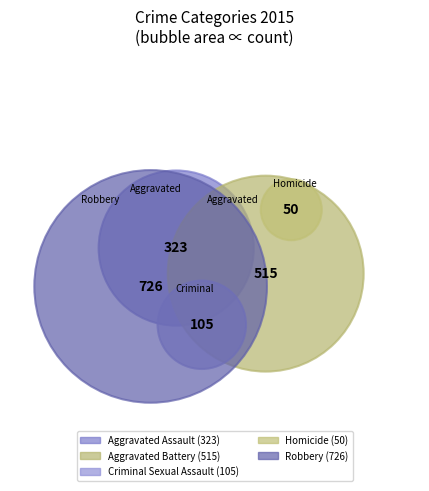

To the nearest percent, what is the combined percentage of Criminal Sexual Assault and Robbery?

48%